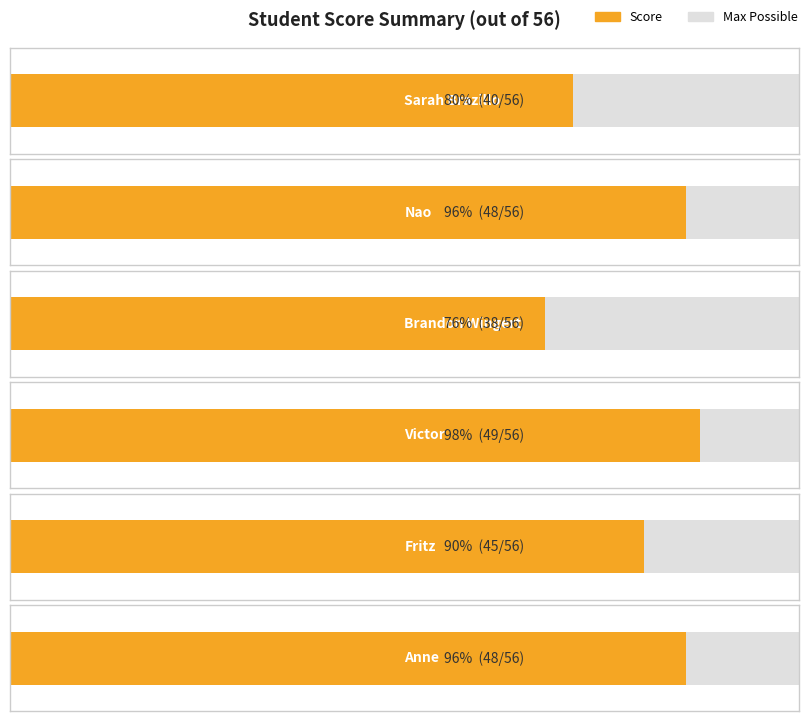

What is the spread (max minus min) of values at Anne?

8